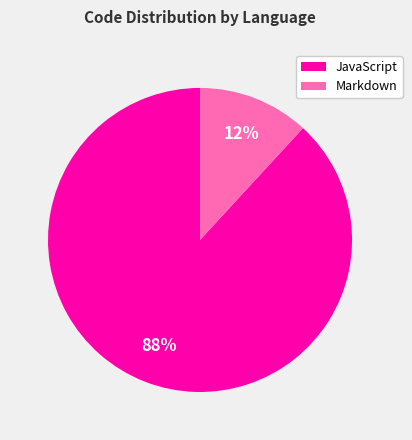

What percentage is the JavaScript slice, to the nearest percent?

88%